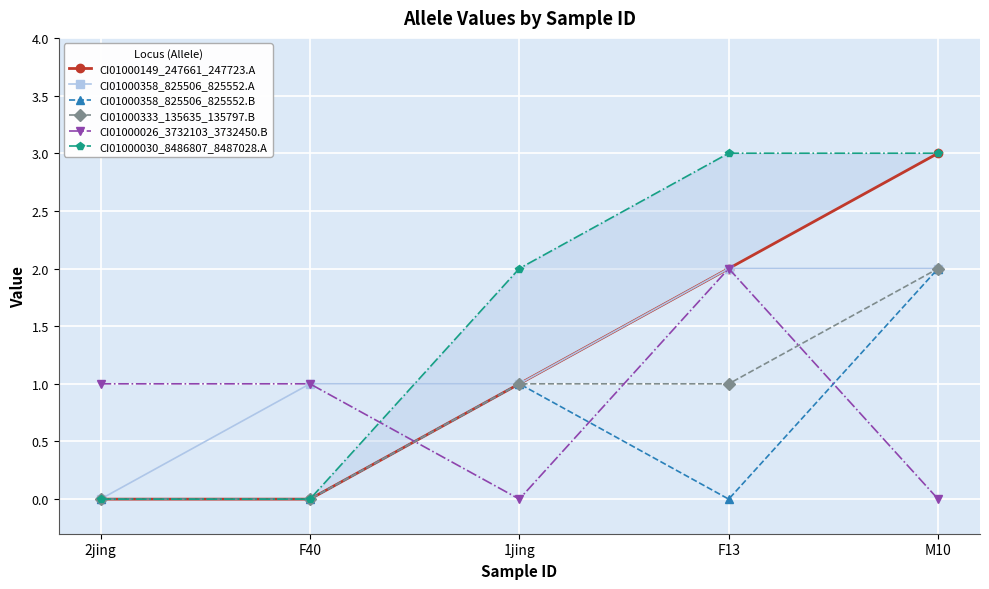

What is the difference between the maximum and minimum values in the CI01000030_8486807_8487028.A series?

3